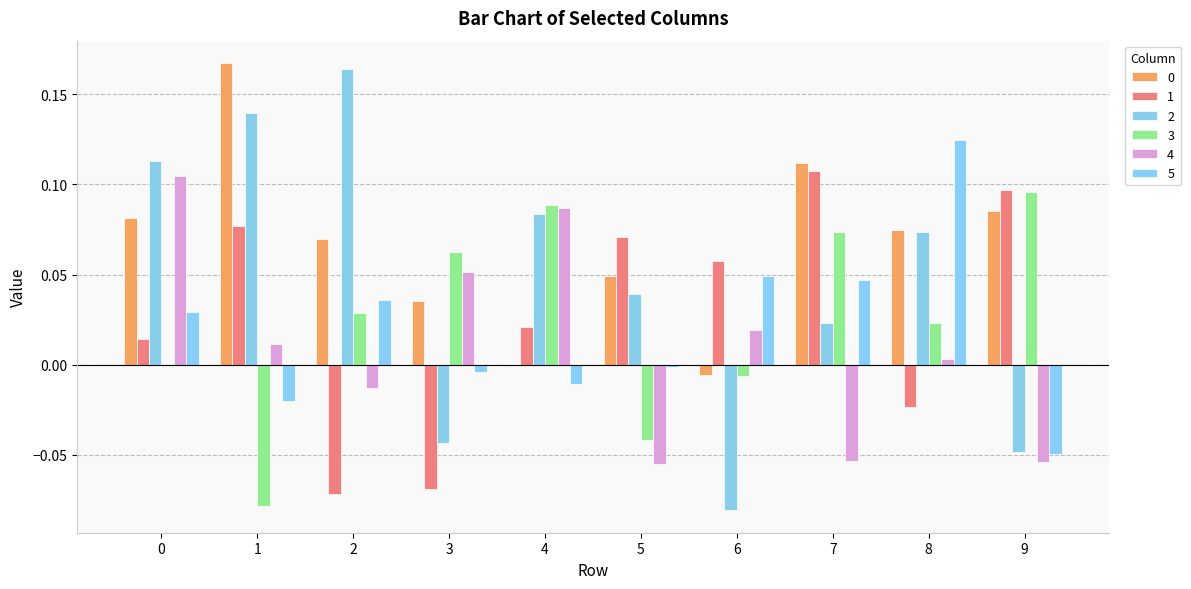

How many categories are shown in the chart?

10